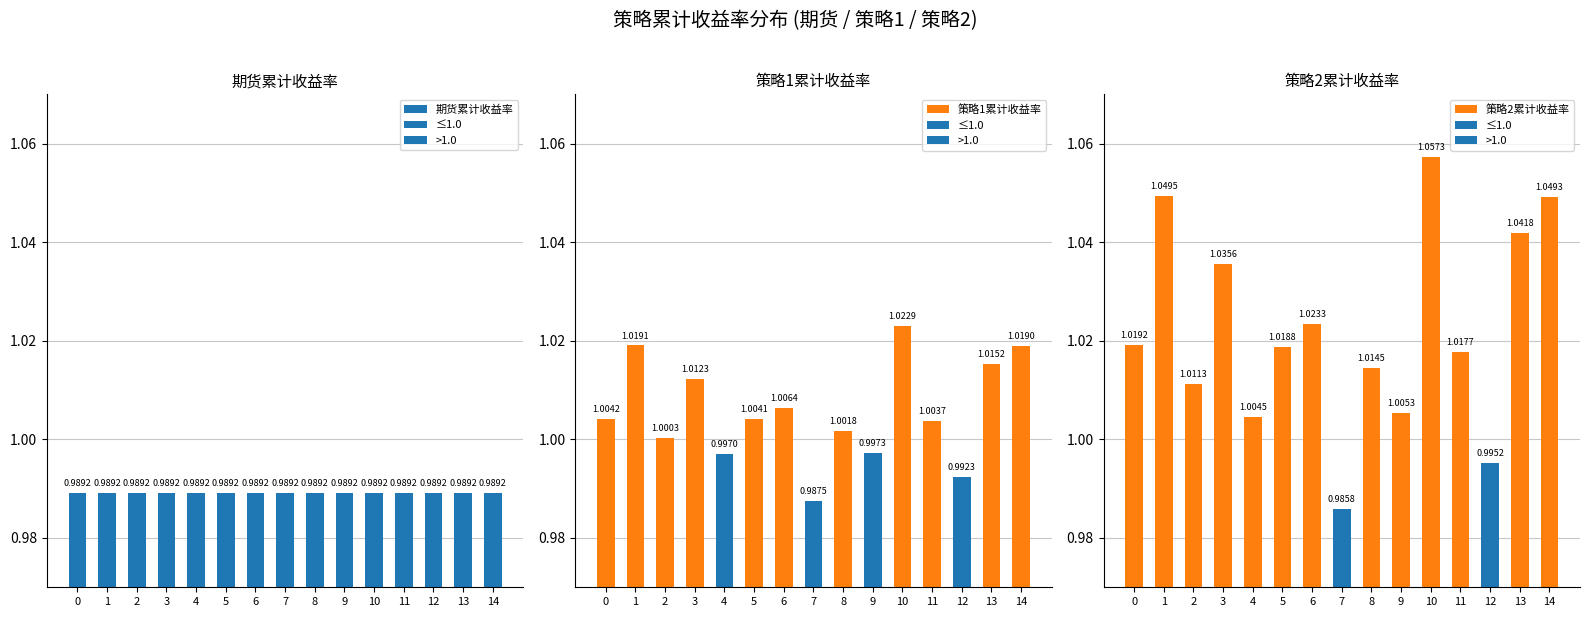

What are all the series names shown in the legend?

期货累计收益率, 策略1累计收益率, 策略2累计收益率